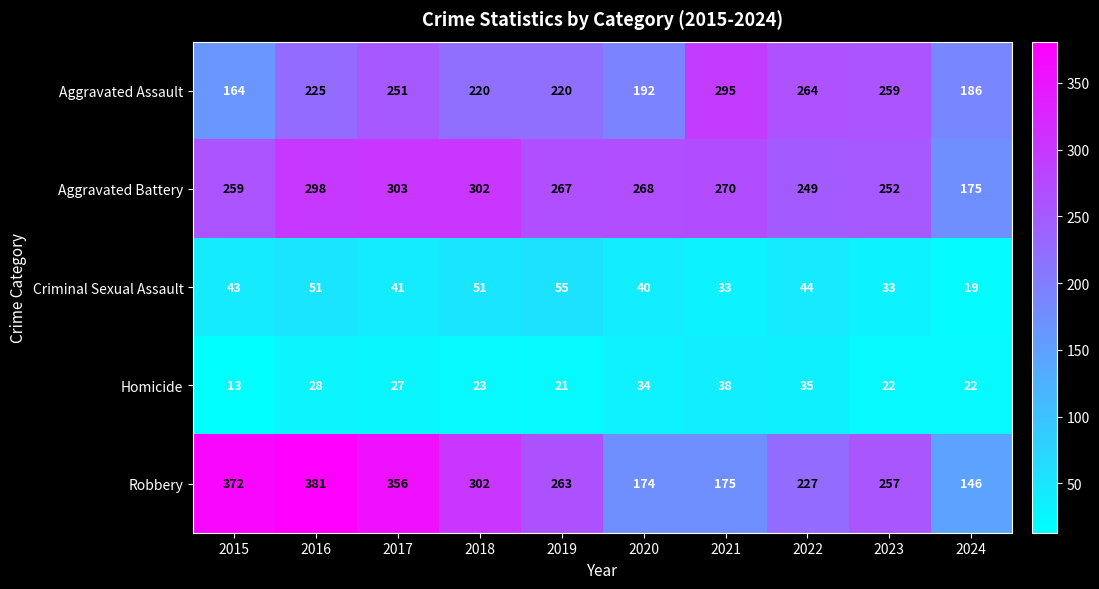

Which category has the lowest value in the Aggravated Assault series?

2015